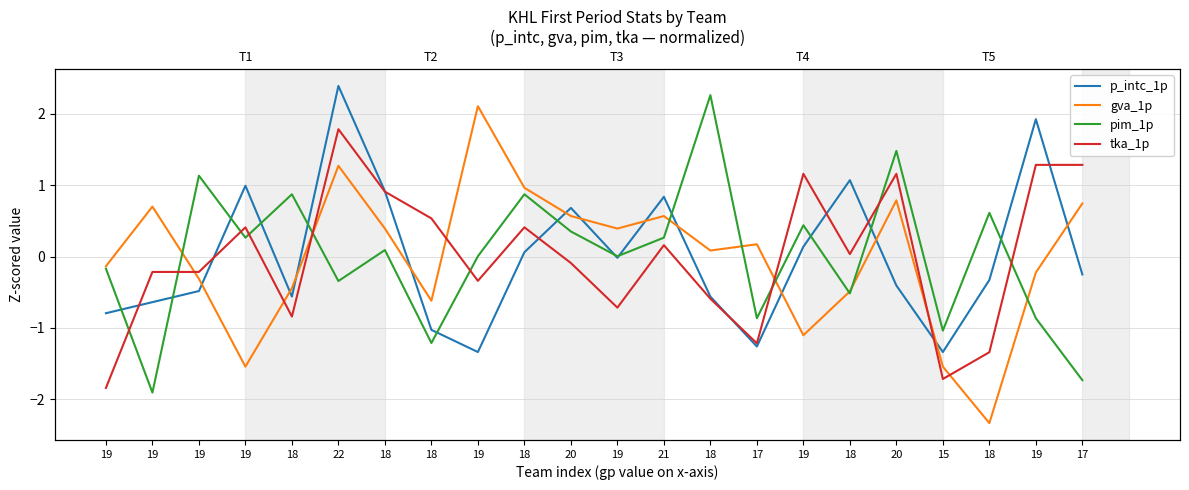

Which series changed the most between 19 and 19?

pim_1p